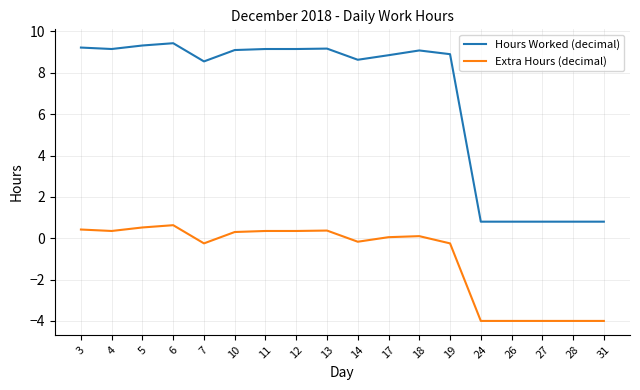

At 27, list the series in order from smallest to largest.

Extra Hours (decimal), Hours Worked (decimal)